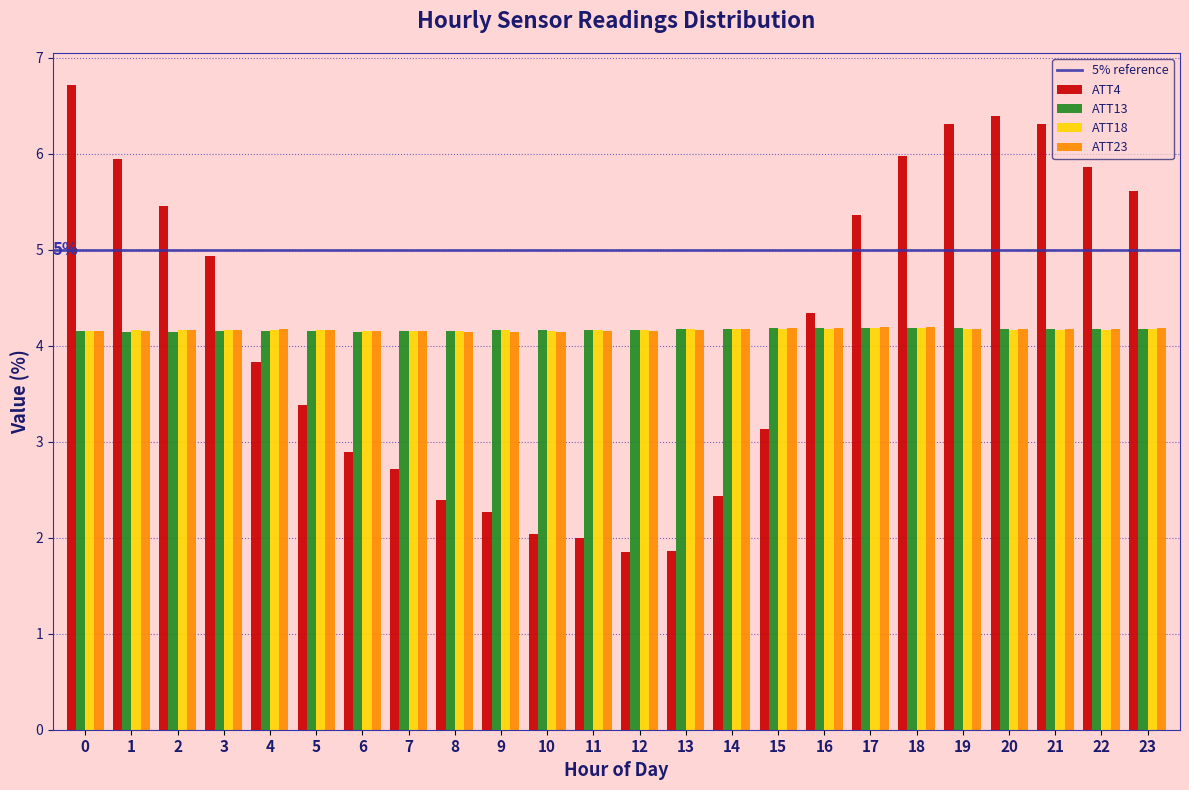

What is the sum of all ATT23 values?

100.0